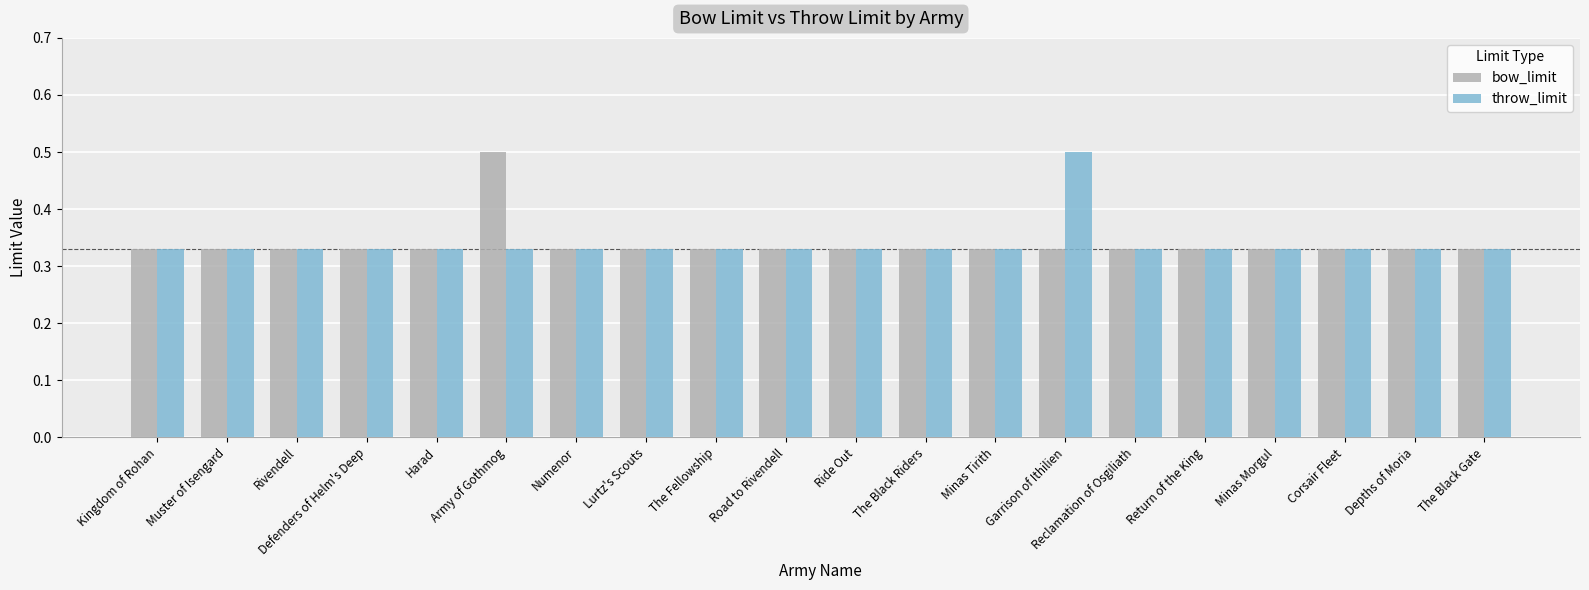

How many bow_limit values are between 0 and 1?

20